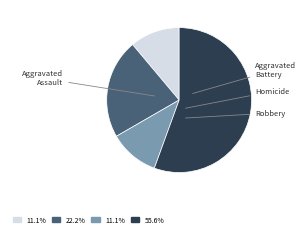

To the nearest percent, what portion does Aggravated Assault represent?

11%